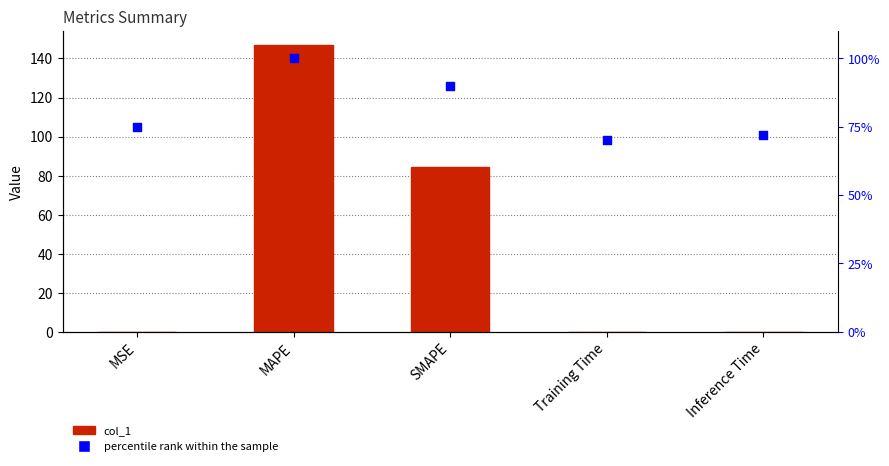

Which series contains the lowest Y value?

col_1